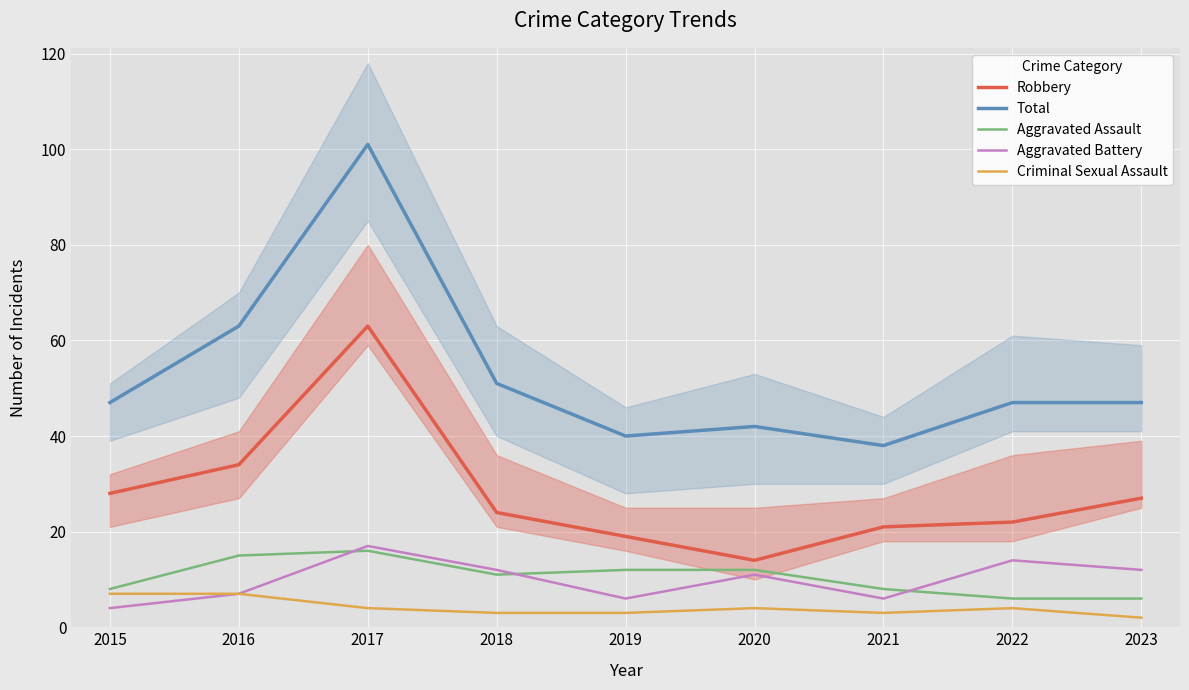

Is the value of Aggravated Battery at 2017 greater than the value of Criminal Sexual Assault at 2020?

Yes